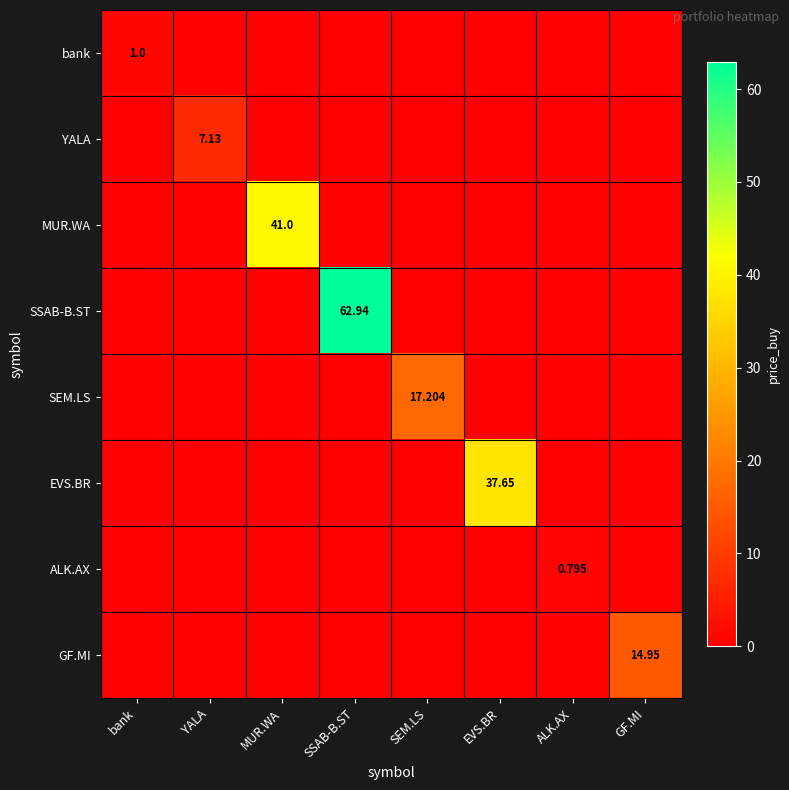

How many values in ALK.AX are above zero?

1